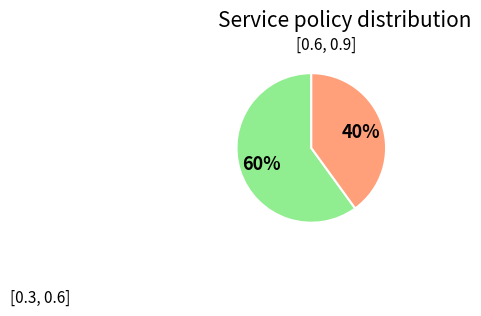

To the nearest percent, what is the difference between the largest and smallest slice percentages?

20%